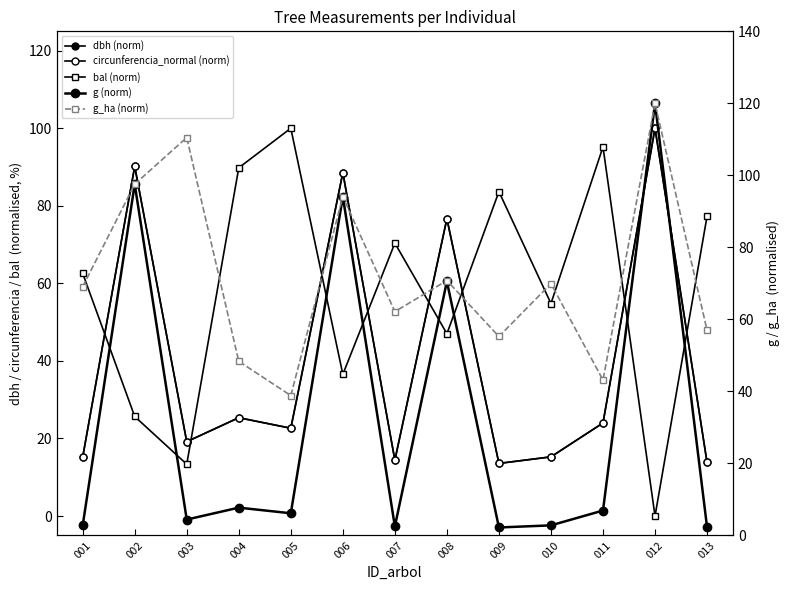

What is the average value of the dbh (norm) series?

39.9